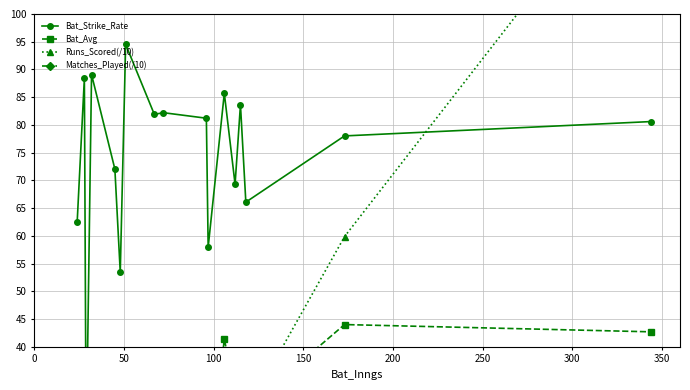

How many series are shown in this chart?

4